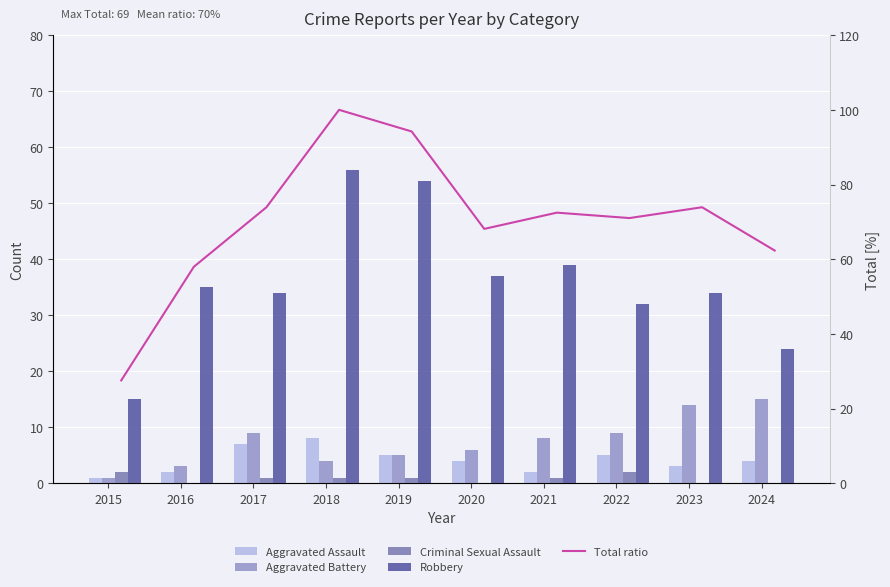

What is the value of the Aggravated Battery bar at the 8th from the left?

9.0